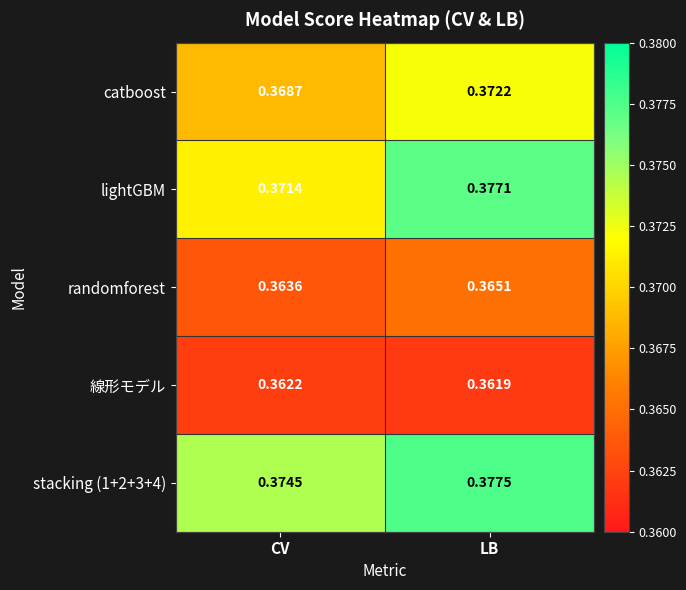

At which label is 線形モデル closest to 0?

LB